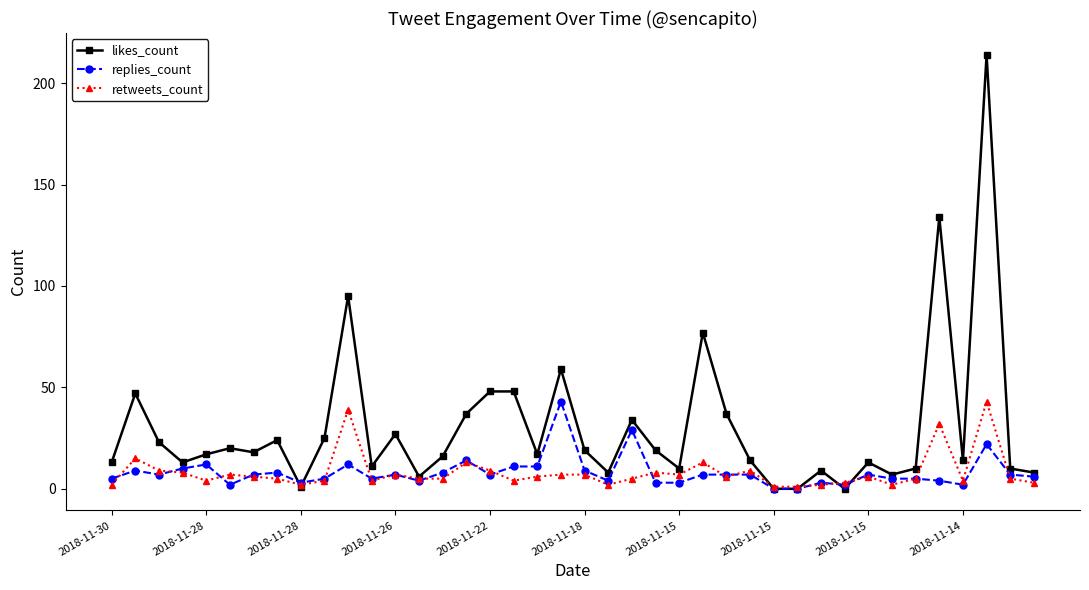

After their last crossing, which series has the higher values: likes_count or replies_count?

likes_count